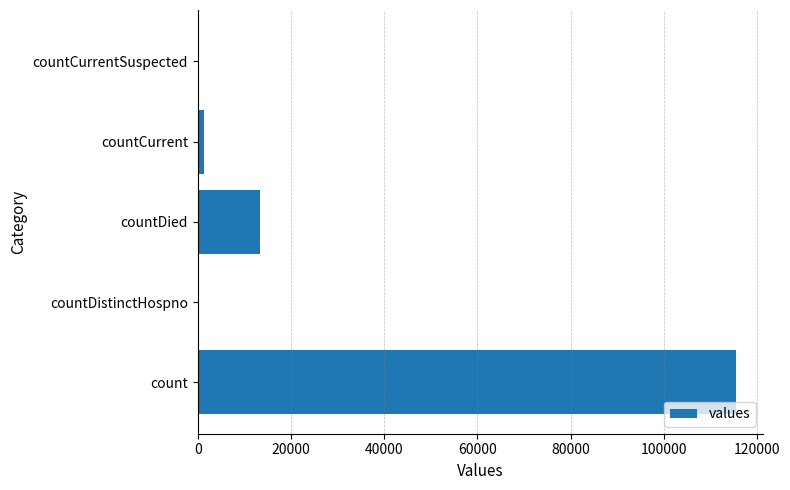

The value at countDied is 2859. True or false?

False